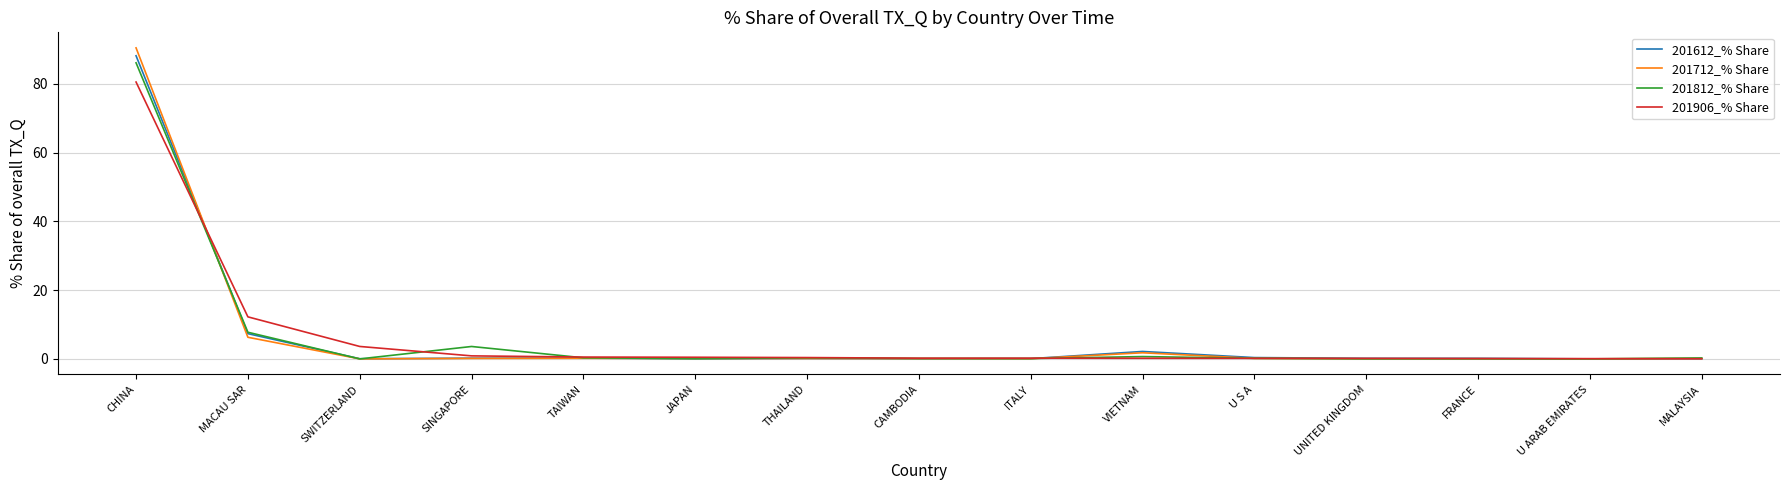

List the series in order of their peak value, lowest first.

201906_% Share, 201812_% Share, 201612_% Share, 201712_% Share